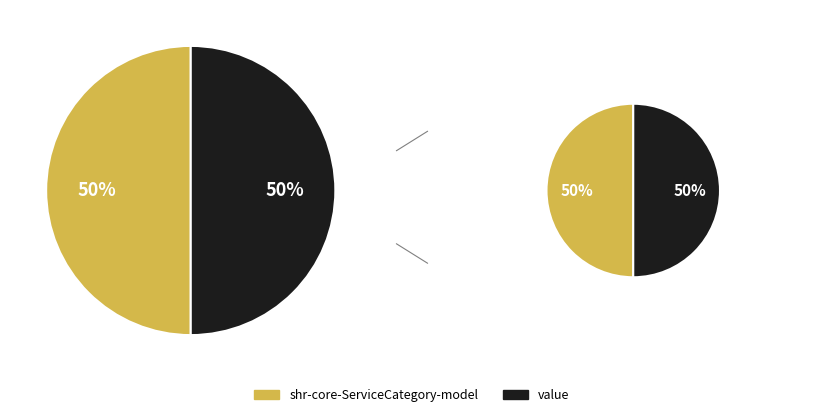

What is the smallest slice in the pie chart?

shr-core-ServiceCategory-model